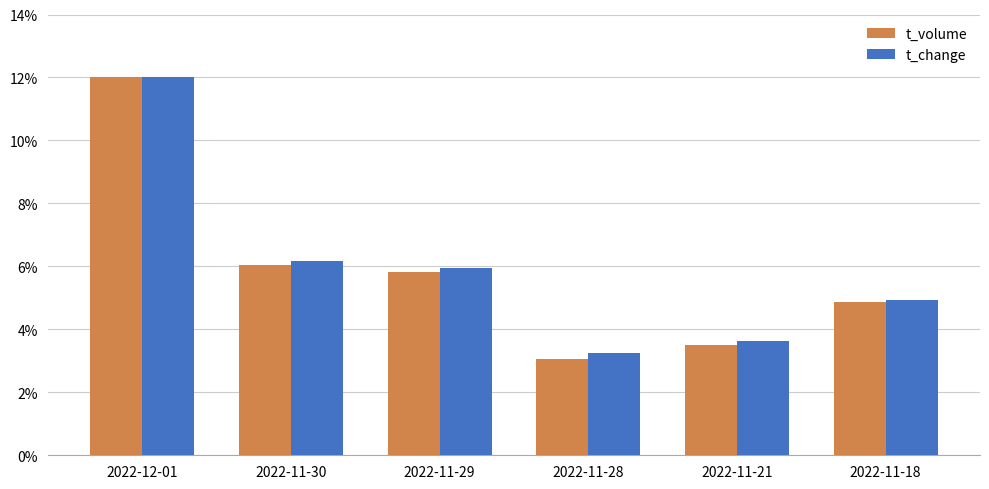

What is the sum of the t_volume values at 2022-12-01 and 2022-11-29?

17.8